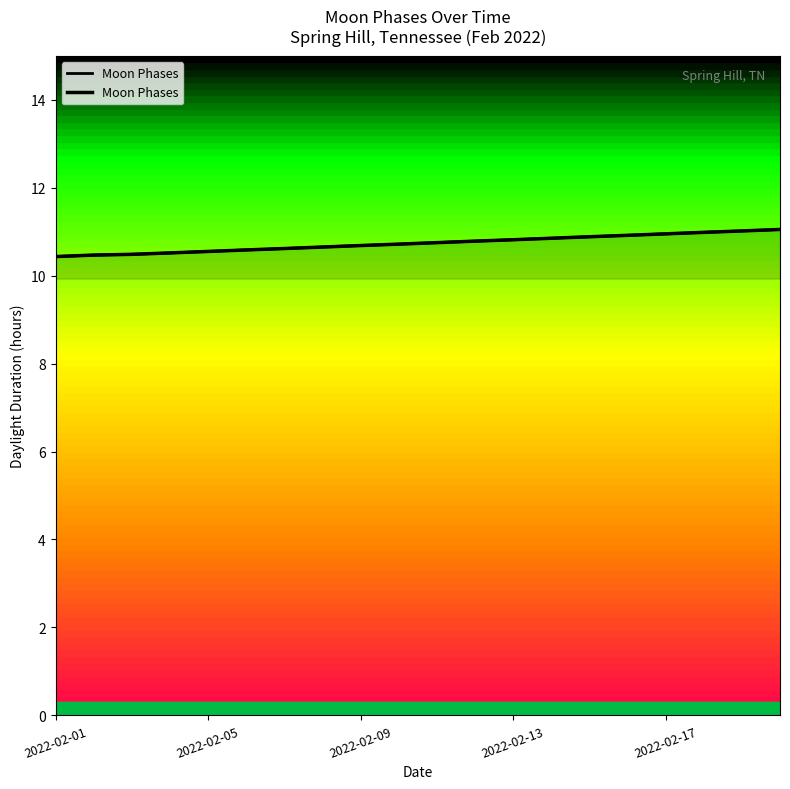

Where is the data nearest to the value 10?

2022-02-01